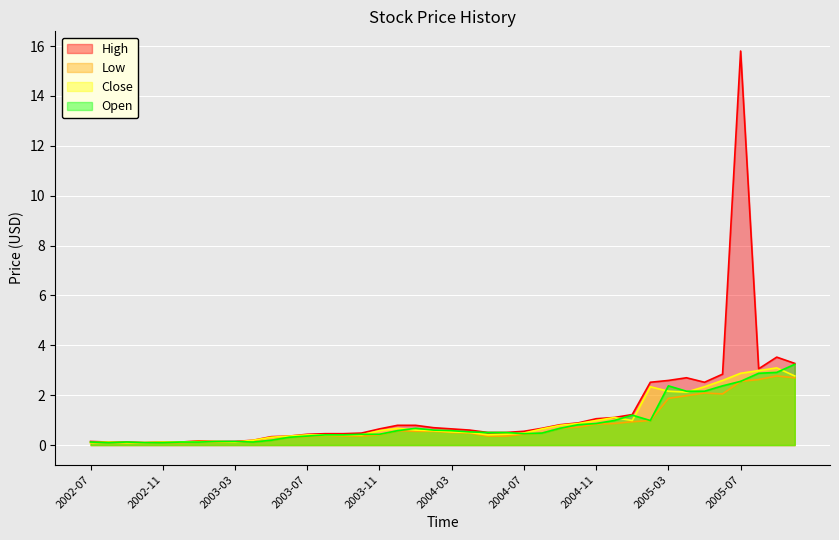

List the series in order of their peak value, lowest first.

Low, Close, Open, High